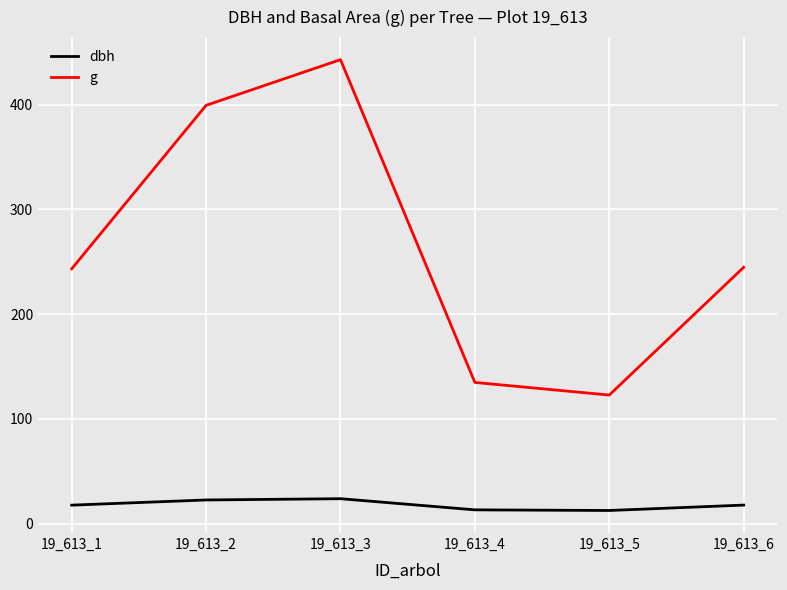

Read the dbh value at 19_613_5.

12.5